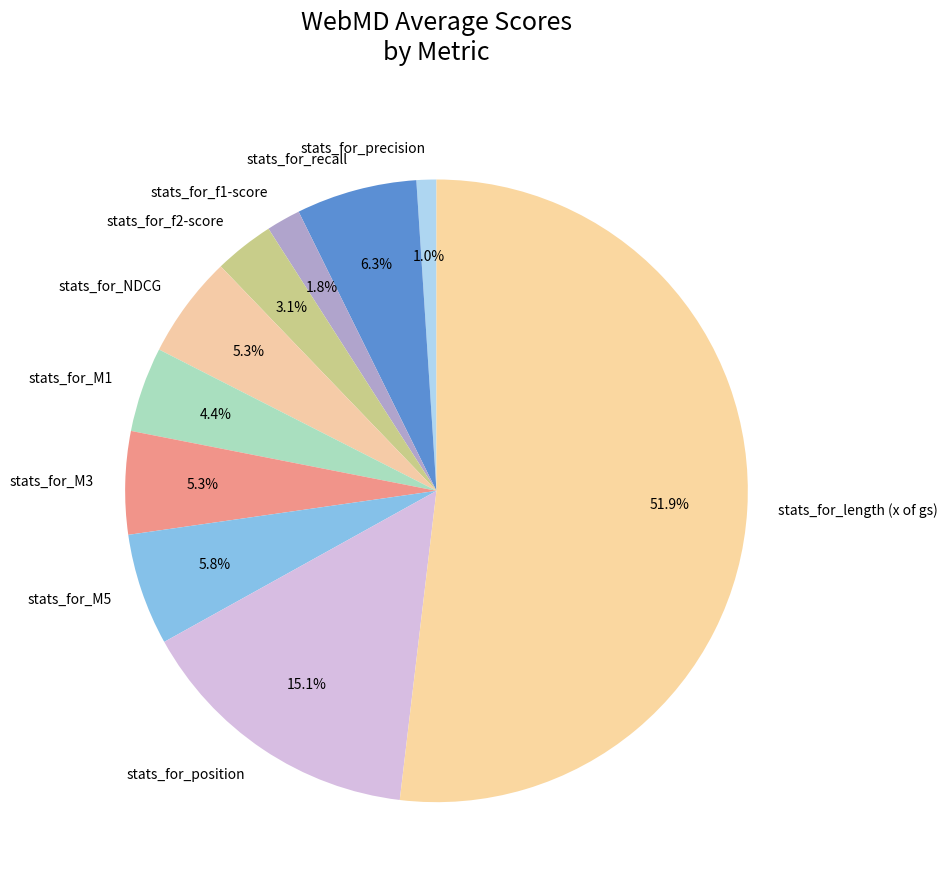

What is the total percentage of stats_for_length (x of gs) and stats_for_NDCG?

57.2%